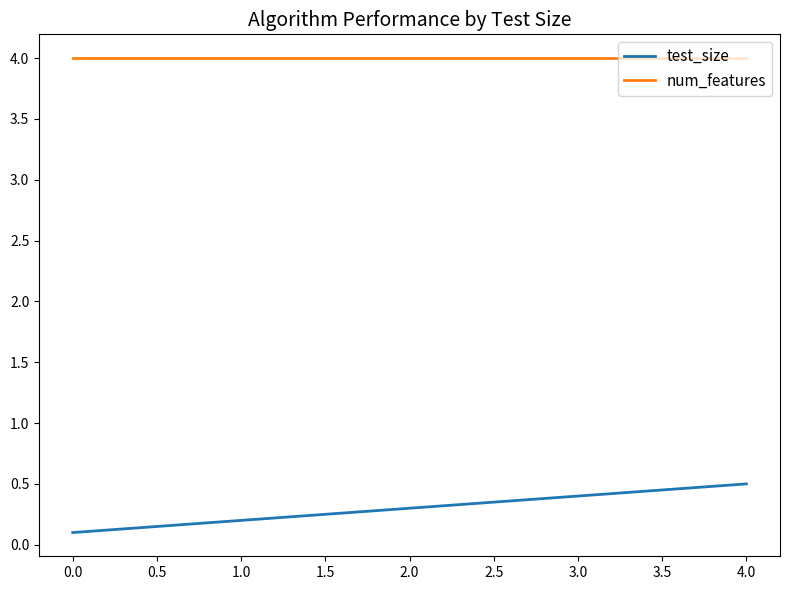

Which series has the widest spread of values?

test_size